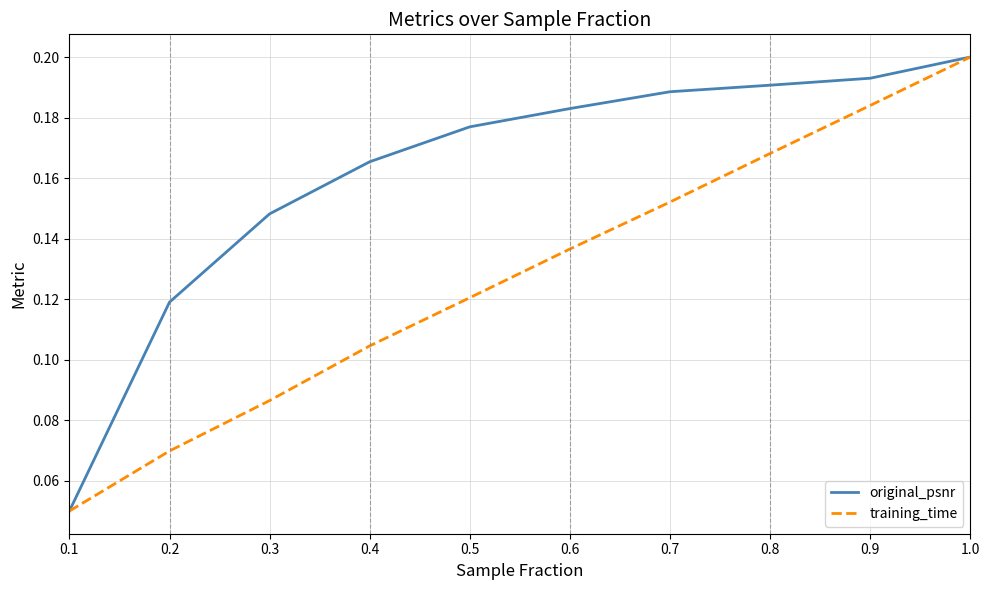

Rank the series at 0.4 from lowest to highest value.

training_time, original_psnr